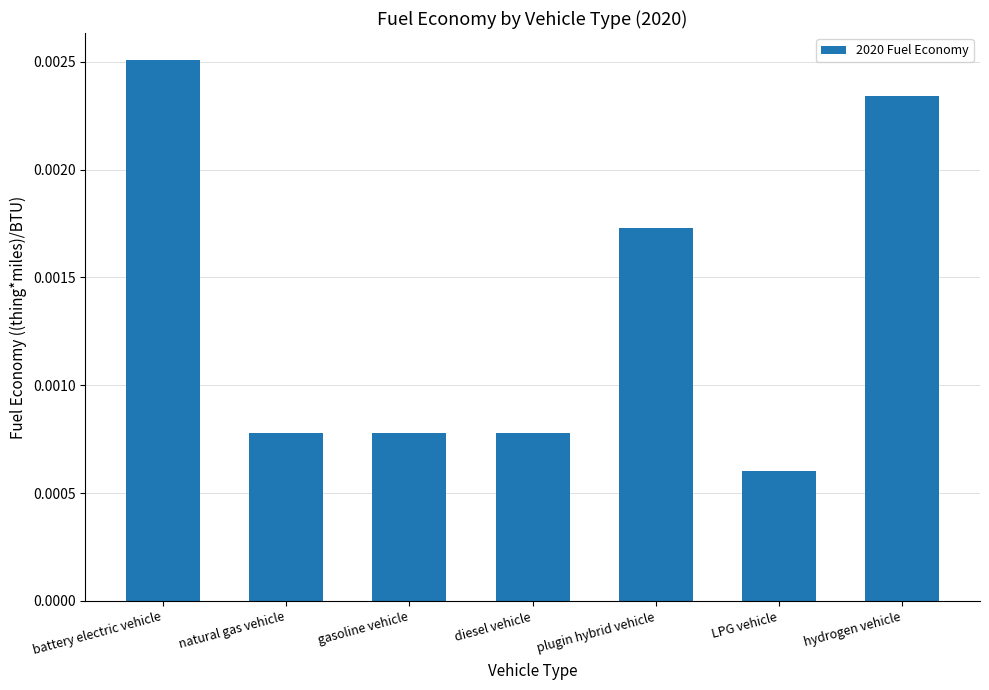

At which category does the chart reach its peak across all series?

battery electric vehicle